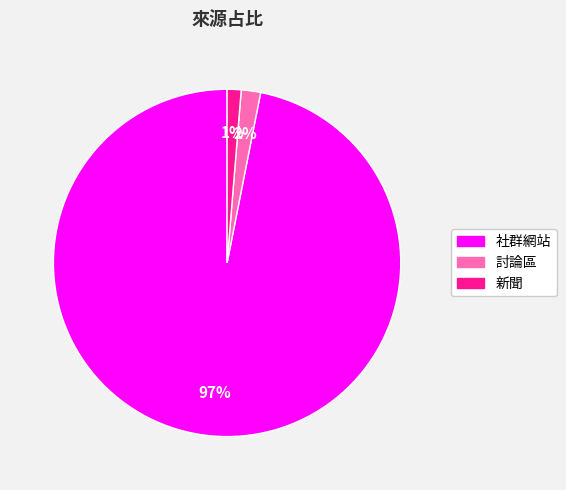

To the nearest percent, what is the average slice percentage?

33%